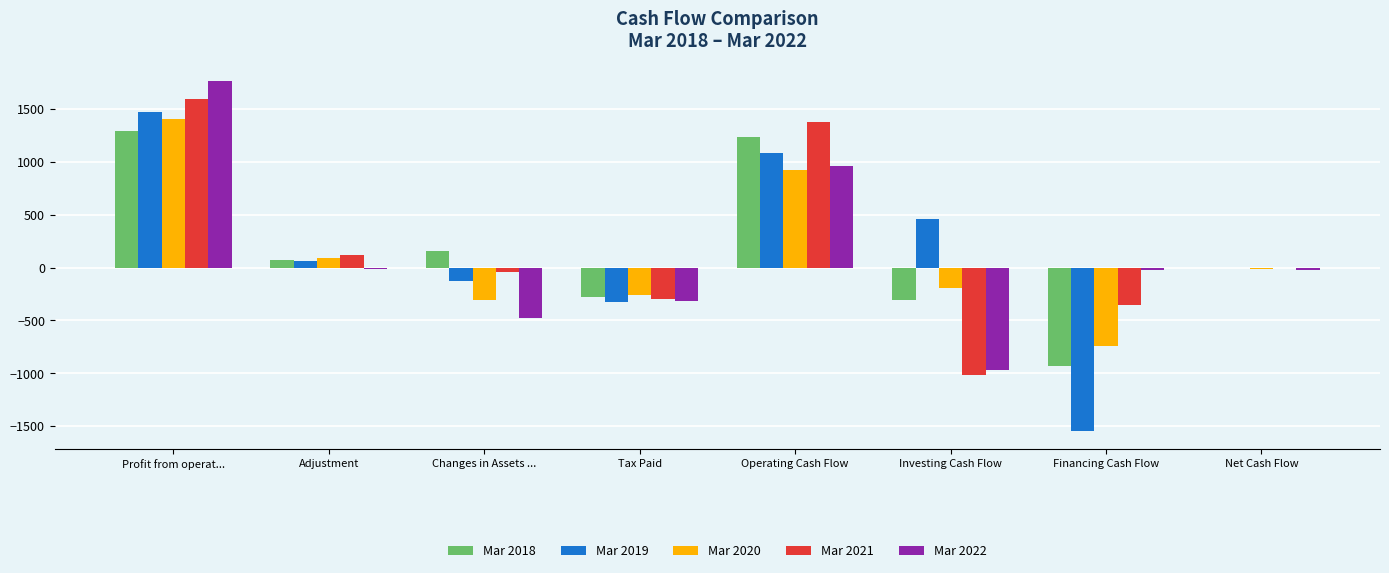

What is the approximate value of Mar 2020 at Investing Cash Flow?

-191.4